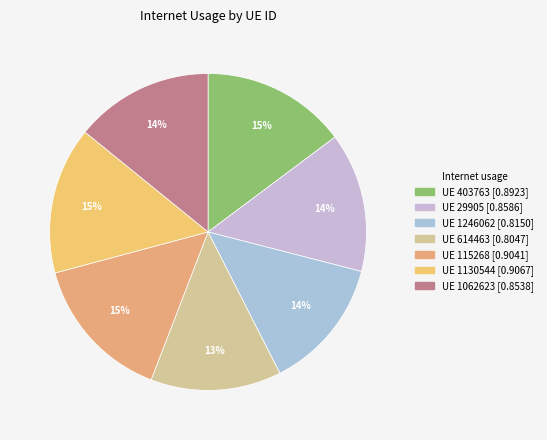

Rank the categories by value from highest to lowest.

1130544, 115268, 403763, 29905, 1062623, 1246062, 614463